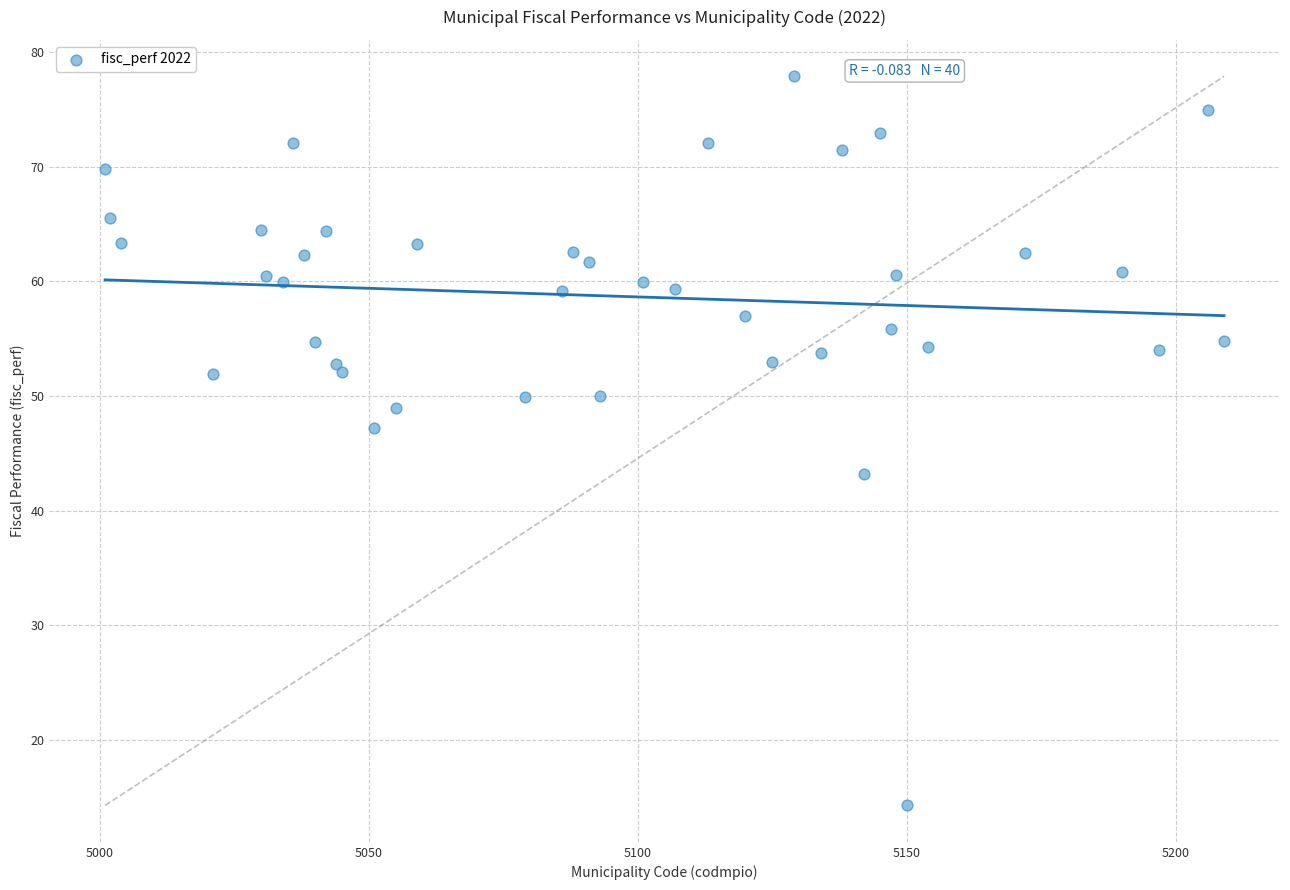

What Y value in the scatter plot is closest to 46?

47.2